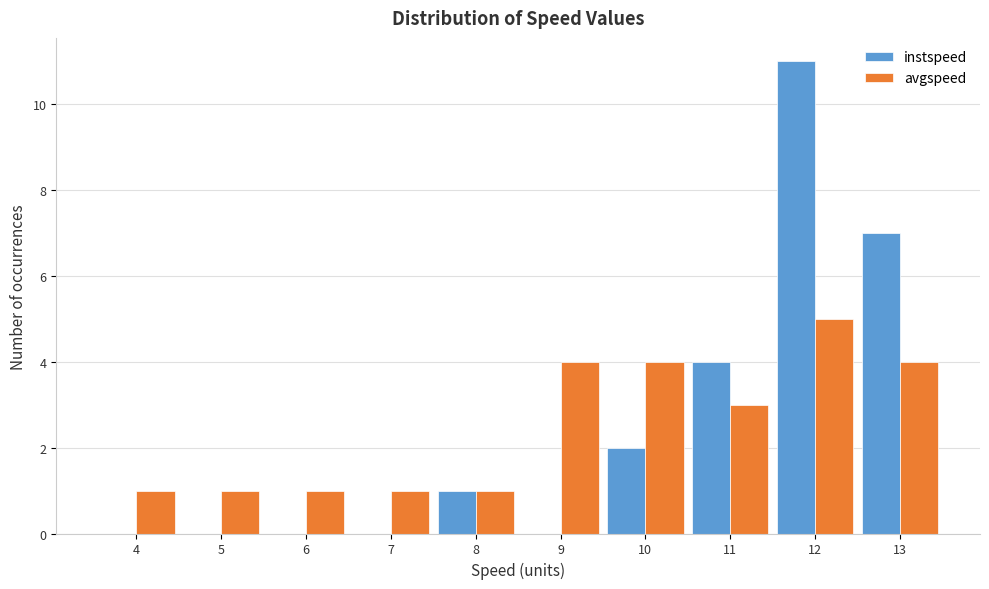

Reading right to left, transcribe all the data shown in this chart.

instspeed: 13=7	12=11	11=4	10=2	9=0	8=1	7=0	6=0	5=0	4=0
avgspeed: 13=4	12=5	11=3	10=4	9=4	8=1	7=1	6=1	5=1	4=1